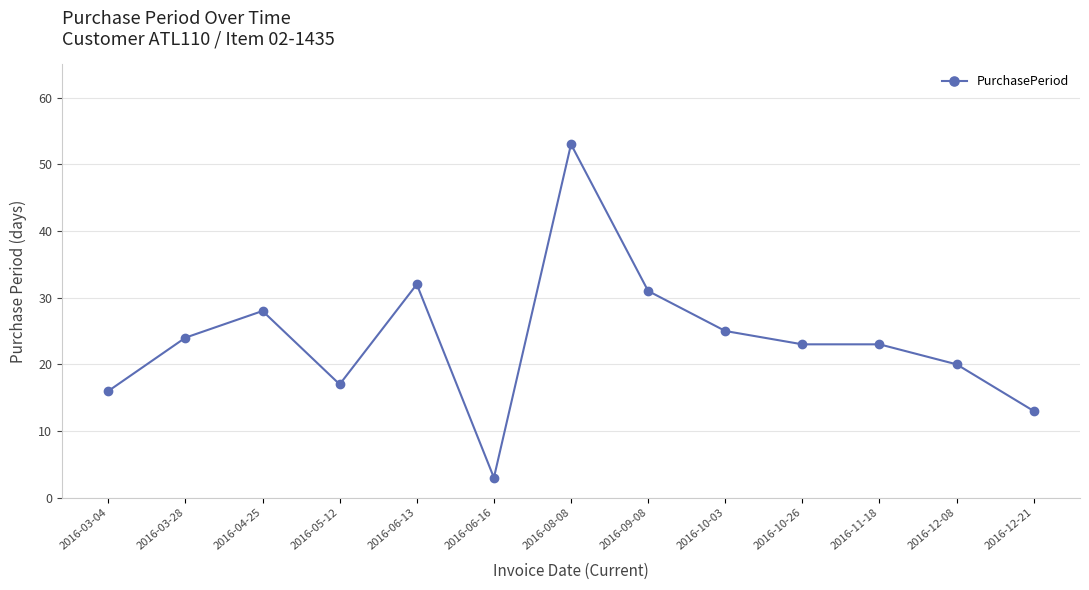

What is the minimum value shown in the chart?

3